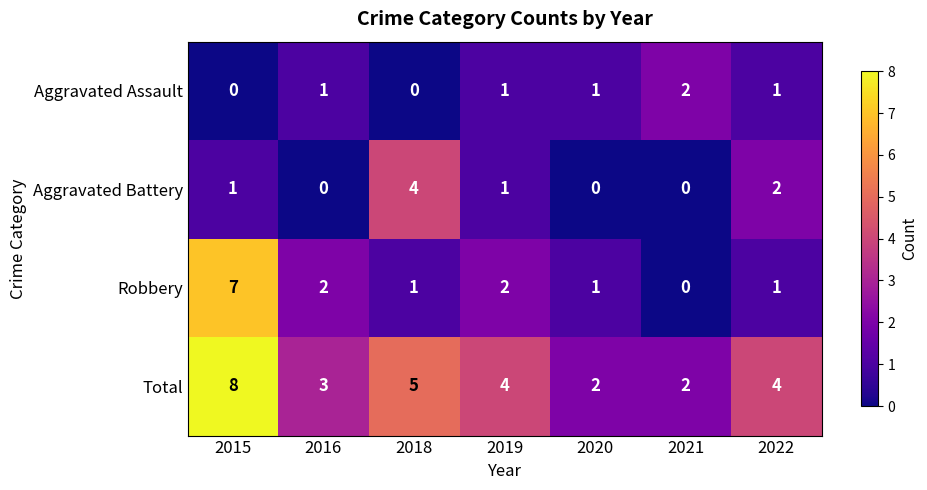

Rank the series by their maximum value, from highest to lowest.

Total, Robbery, Aggravated Battery, Aggravated Assault